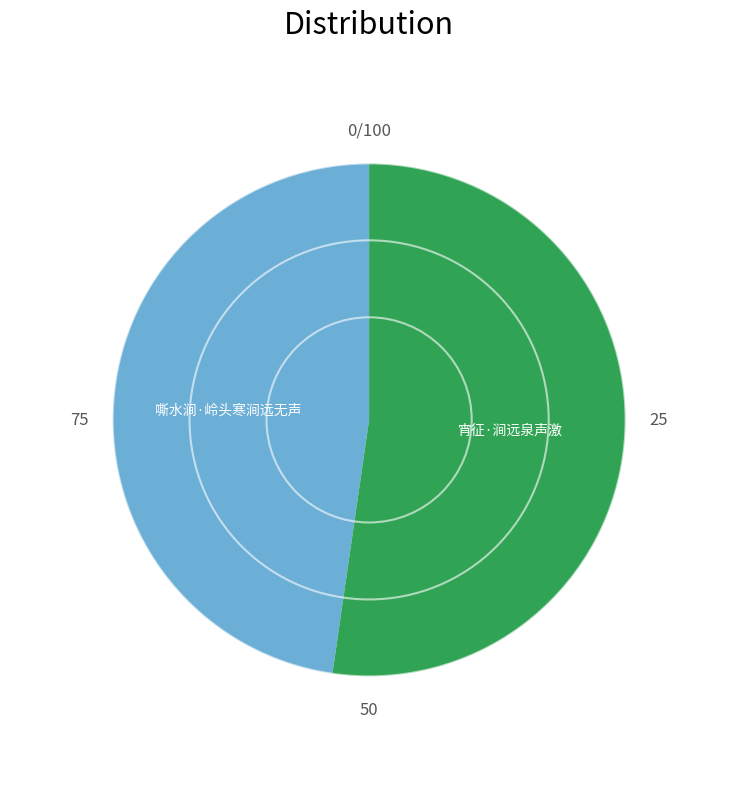

How many segments does this pie chart have?

2